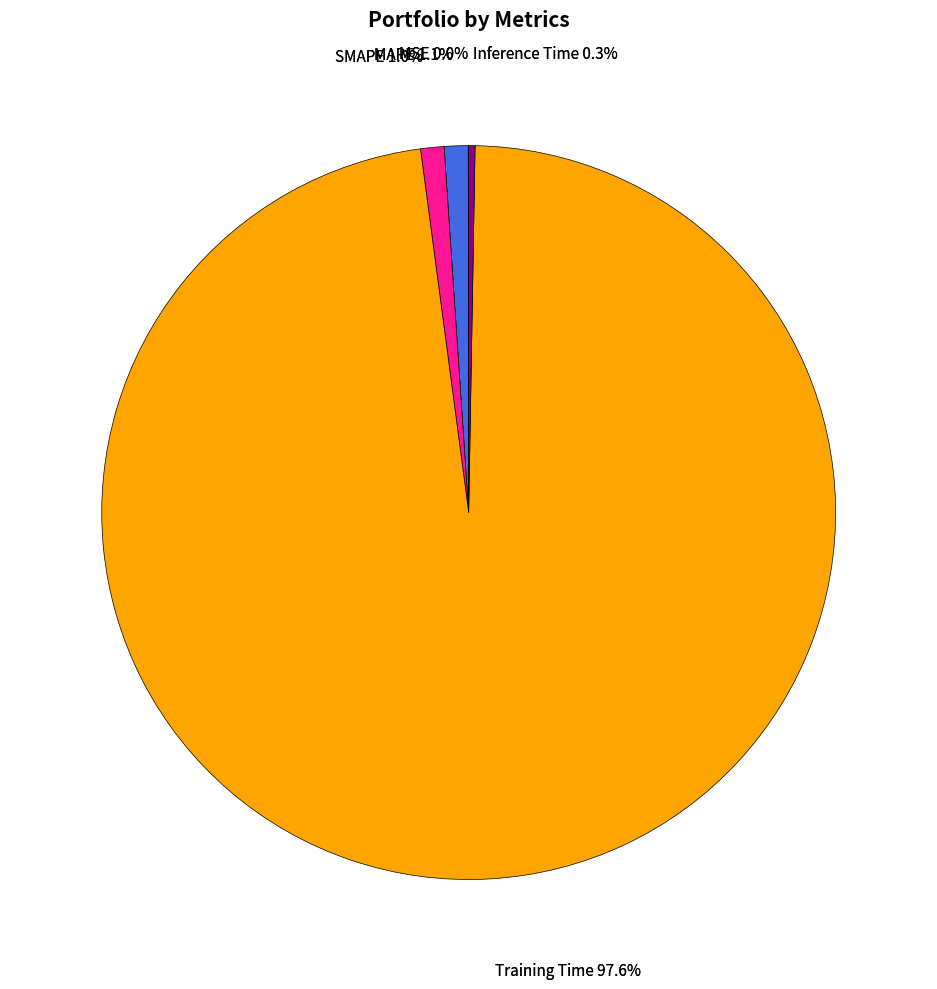

How many slices are in this pie chart?

5